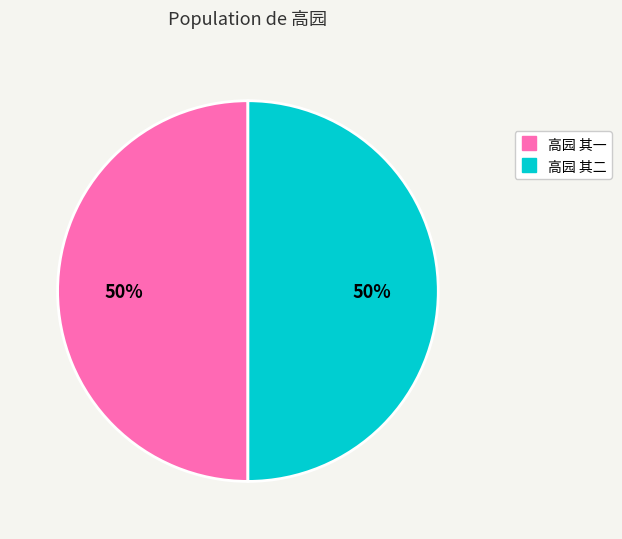

What is the ratio of the value at 高园 其二 to the value at 高园 其一?

1.0